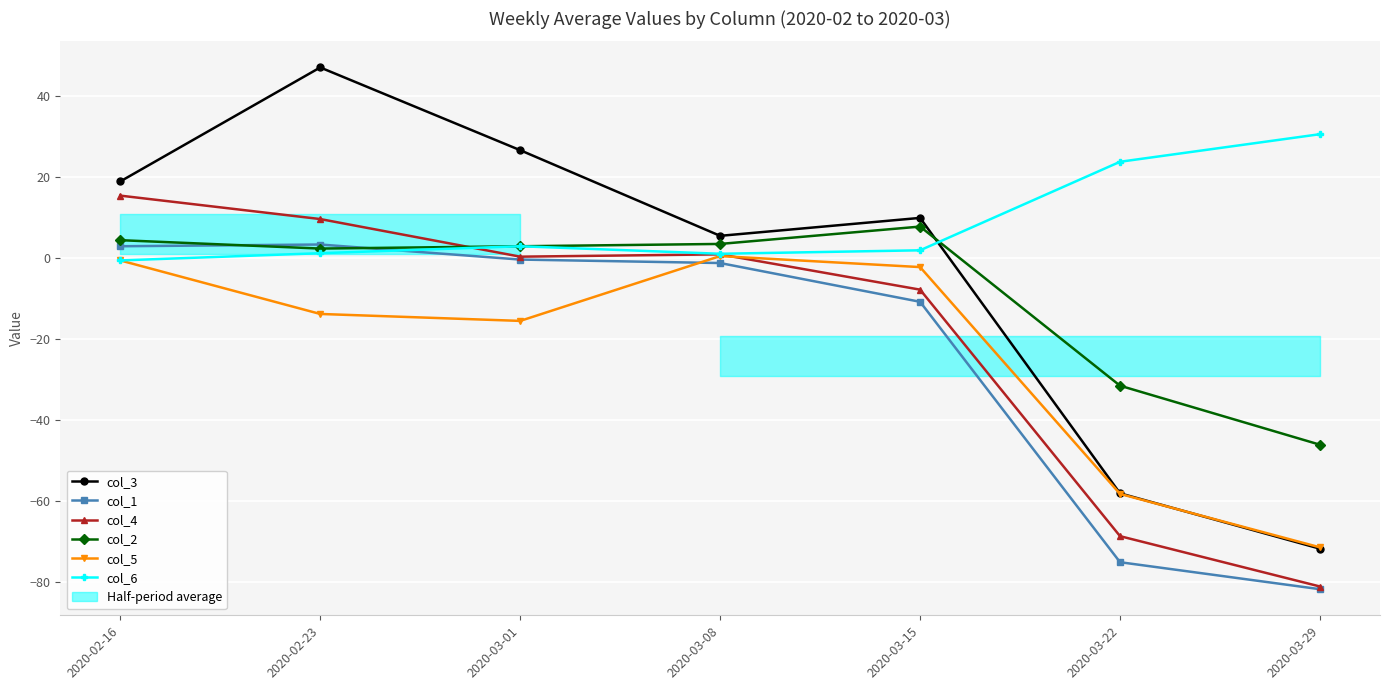

What is the label of the 7th point from the right?

2020-02-16